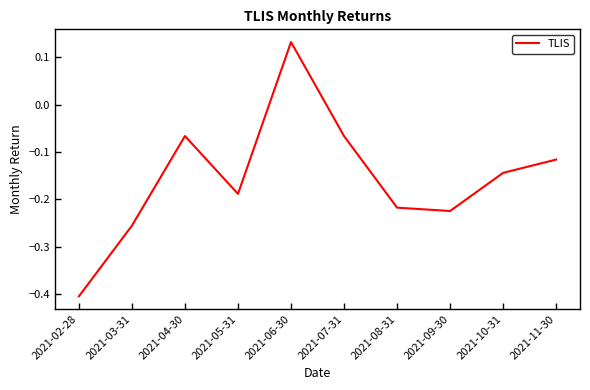

What position from the right is 2021-05-31?

7